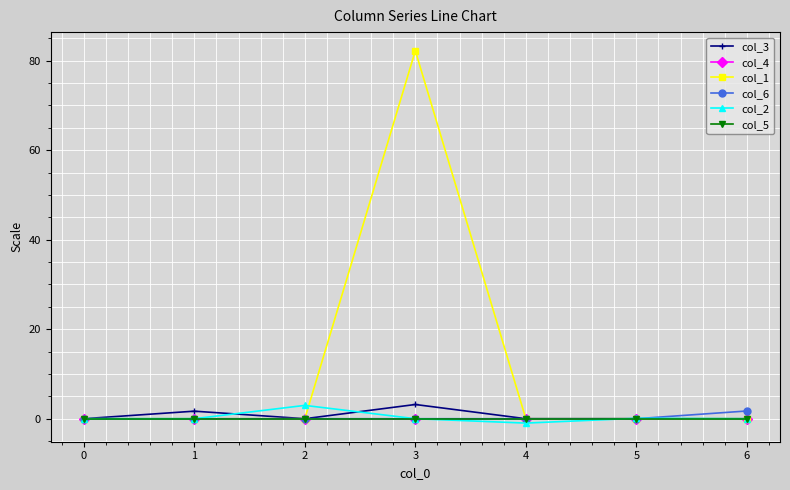

Is the value of col_3 at 1 greater than the value of col_1 at 6?

Yes